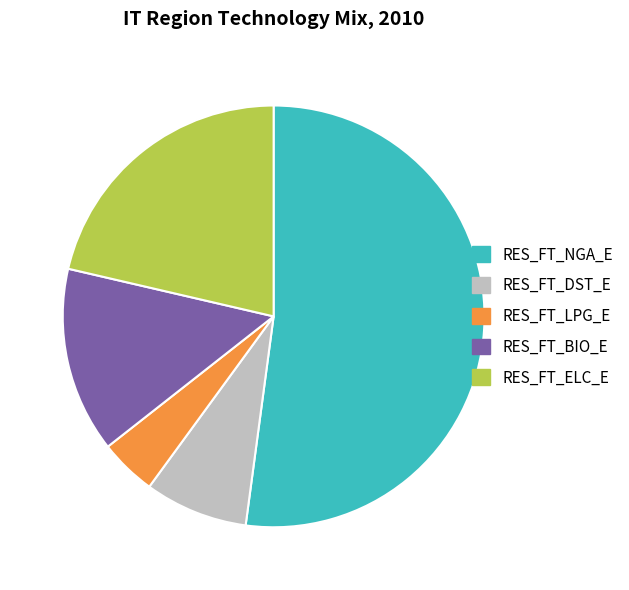

Which has a higher value, RES_FT_LPG_E or RES_FT_BIO_E?

RES_FT_BIO_E